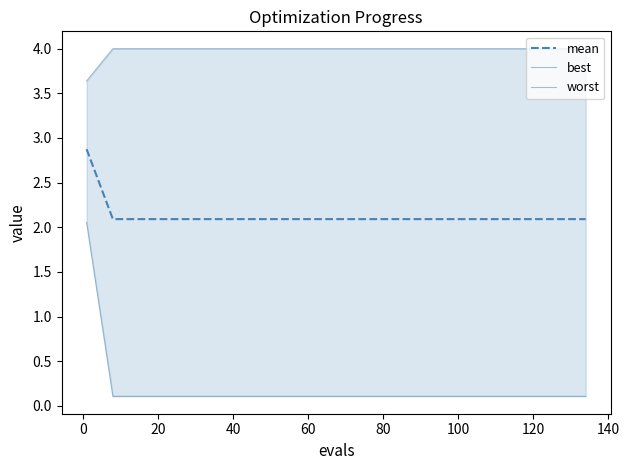

At how many categories does at least one series exceed 0?

20